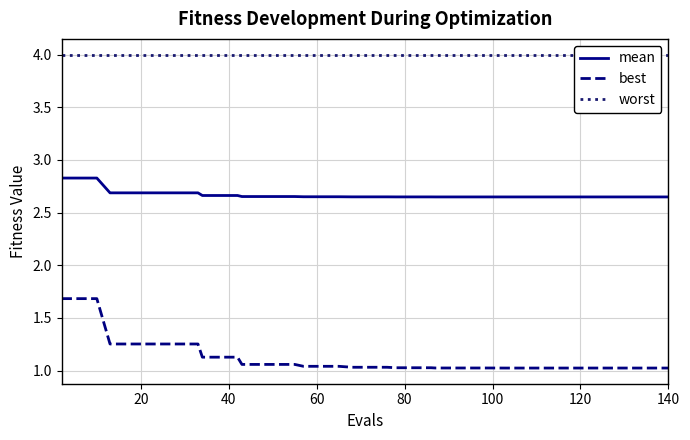

True or false: best and worst intersect in this chart.

False